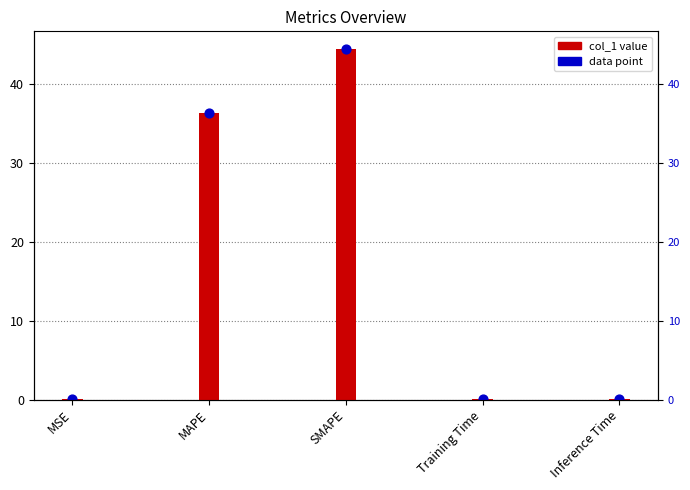

What is the total value across all series at Training Time?

0.1